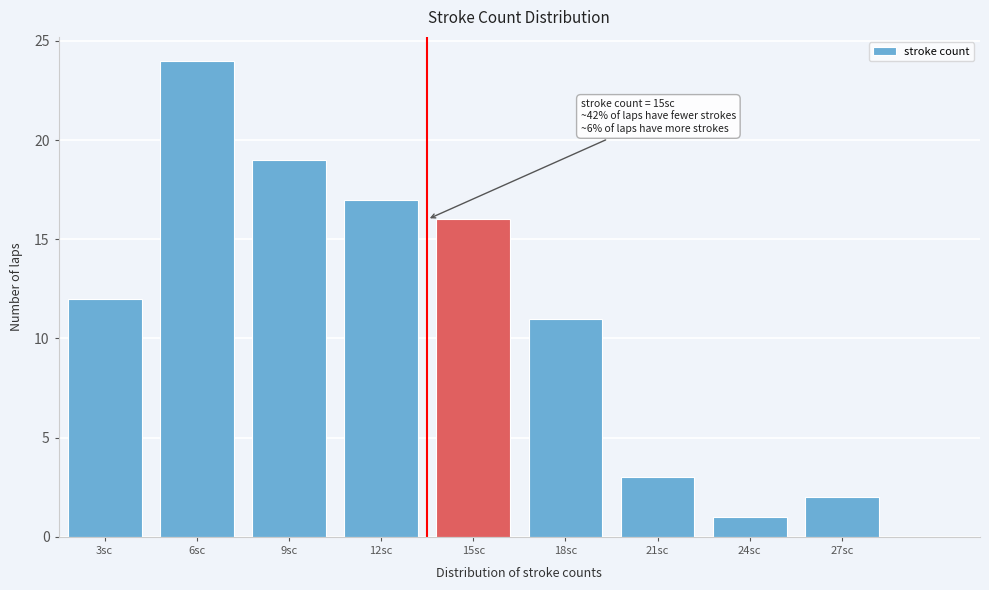

Reading left to right, what are all the values shown in this chart?

3sc=12	6sc=24	9sc=19	12sc=17	15sc=16	18sc=11	21sc=3	24sc=1	27sc=2